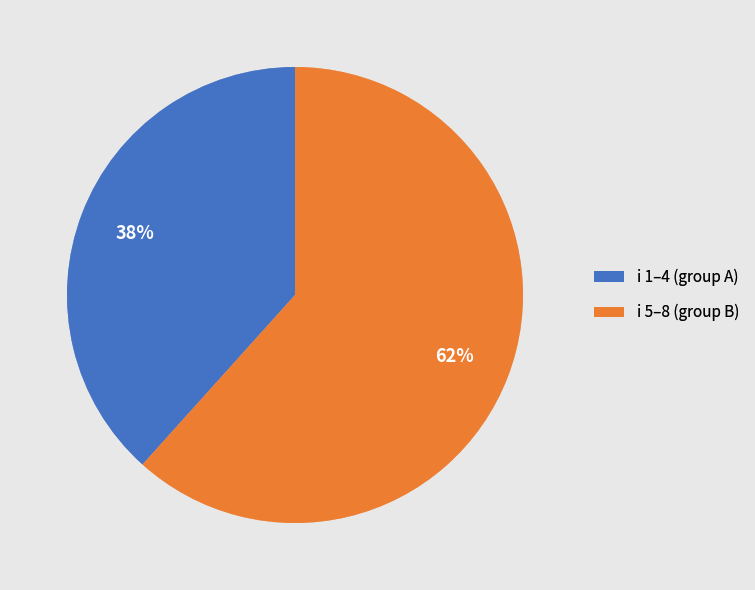

To the nearest percent, what is the average slice percentage?

50%